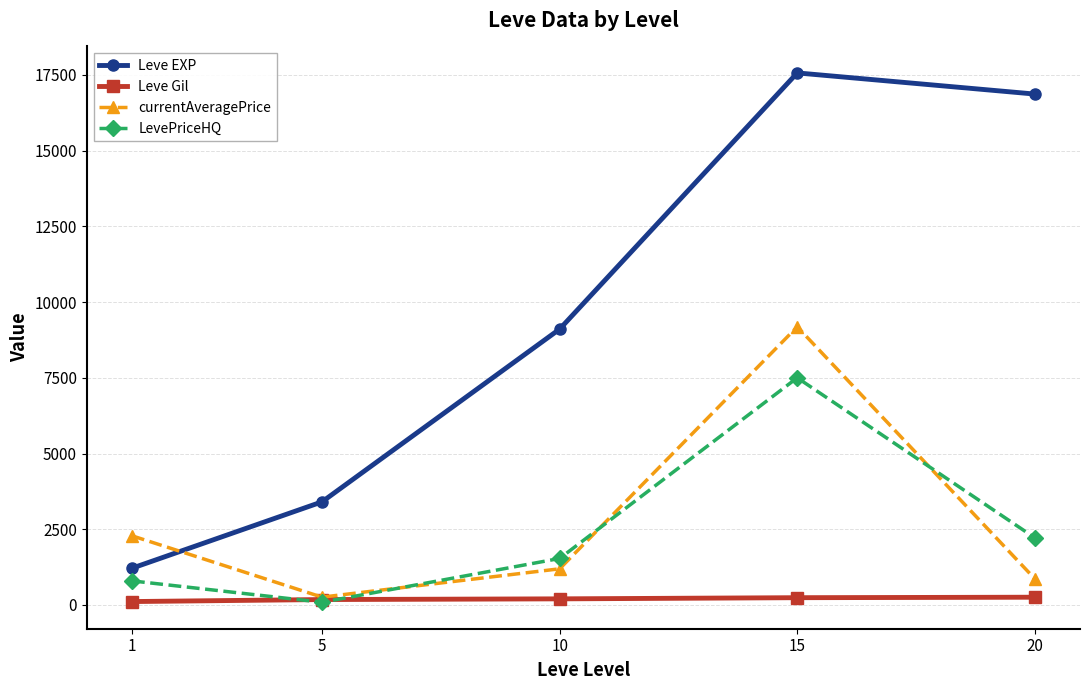

Read the currentAveragePrice value at 15.

9183.3